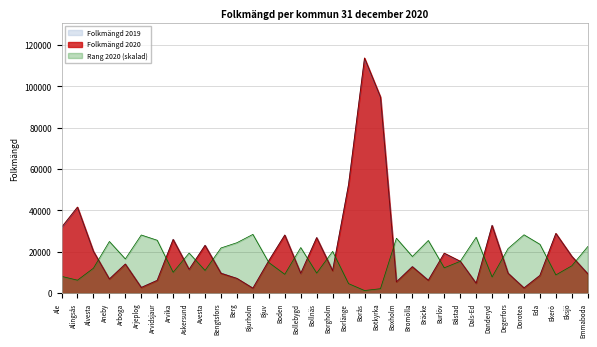

True or false: Folkmängd 2020 has a value of 41602.0 at Alingsås.

True